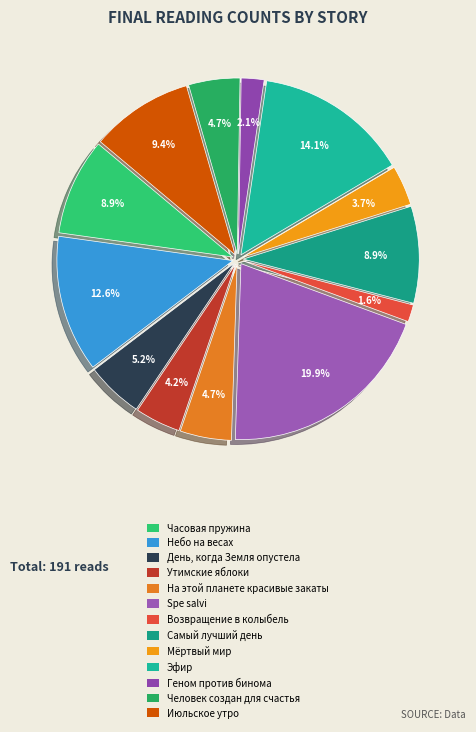

Combined, do Возвращение в колыбель and Утимские яблоки account for over 50%?

No